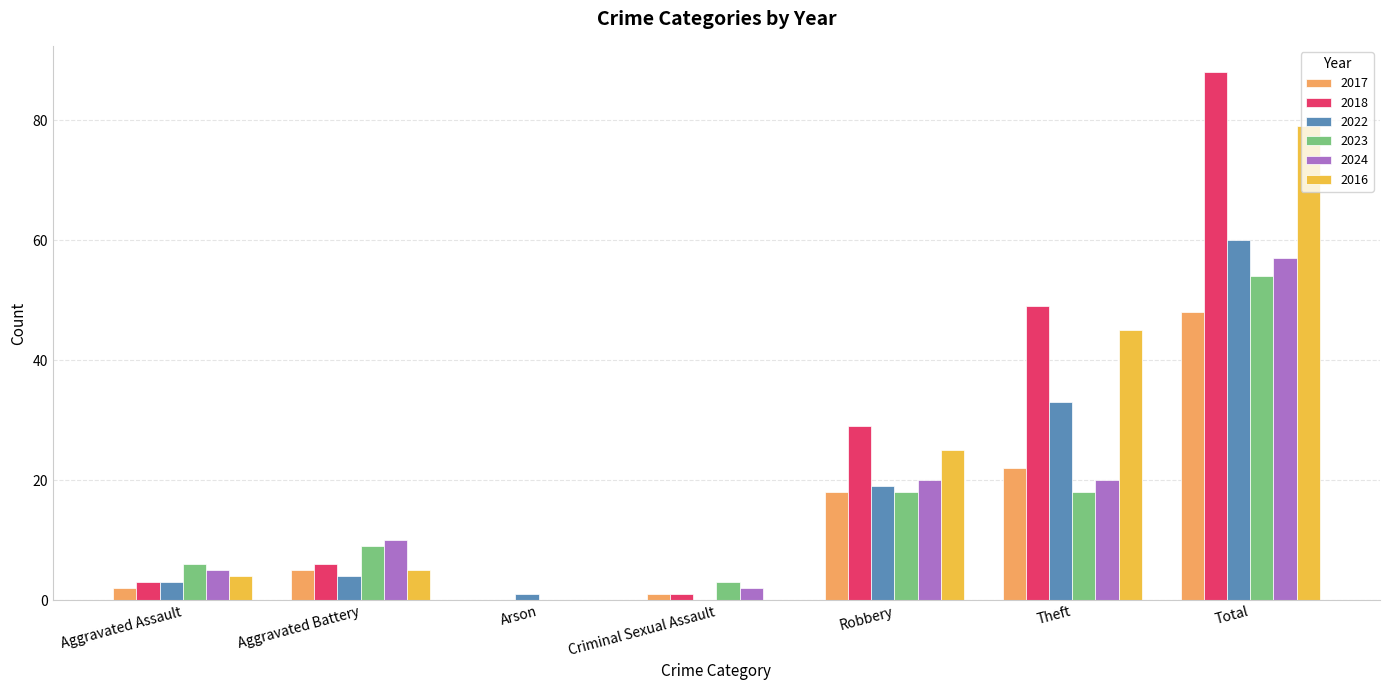

Which category has the highest value in the 2023 series?

Total